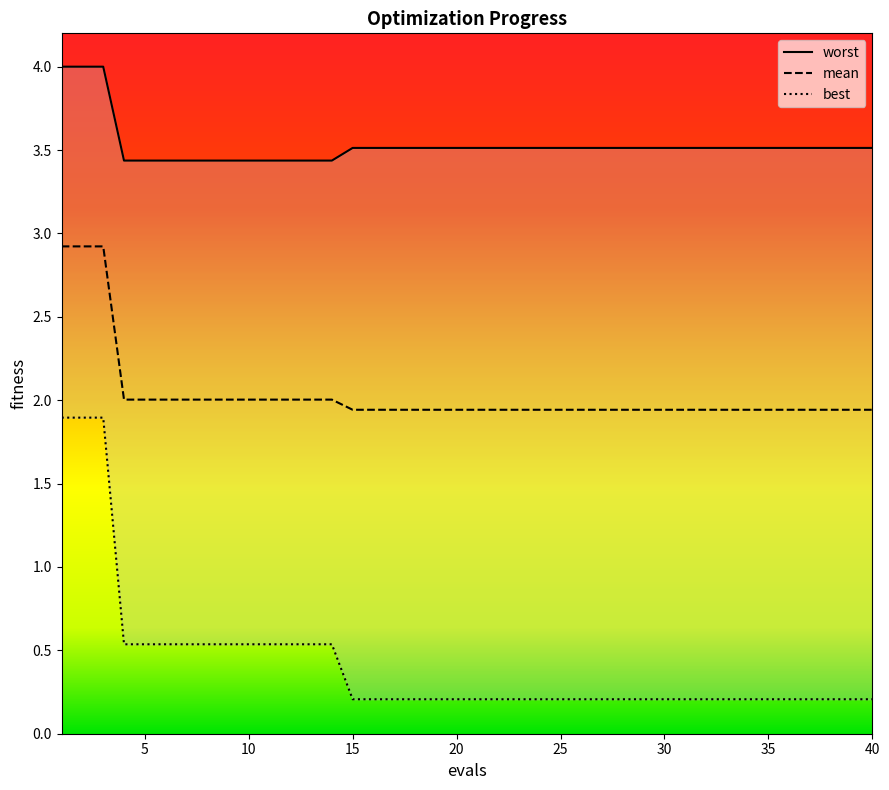

Rank the series at 2 from highest to lowest value.

worst, mean, best